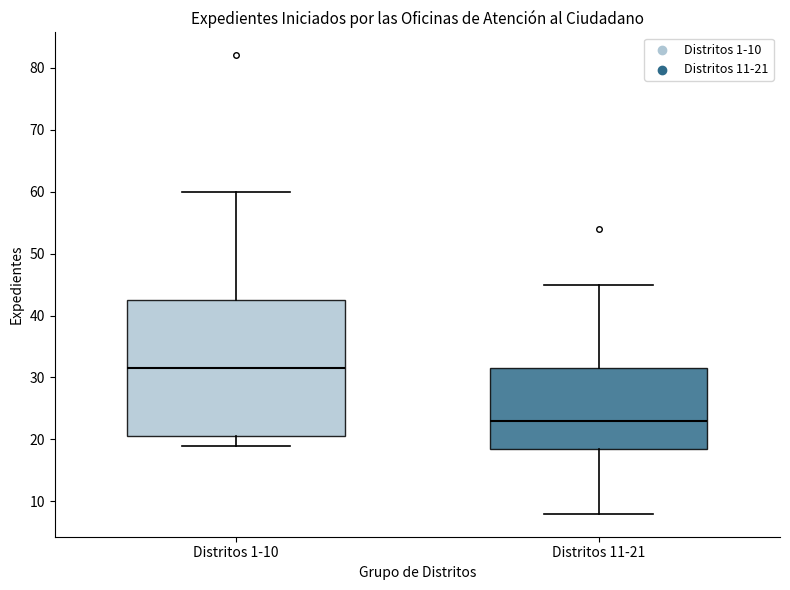

Reading left to right, transcribe this box plot: for each box, give where its median line is, the range the box spans, and where its two whiskers end, as read against the y-axis. The values are not printed on the chart, so give them approximately, as read against the axis.

Distritos 1-10: median 32, box 21 to 43, whiskers 19 to 60
Distritos 11-21: median 23, box 19 to 32, whiskers 8 to 45